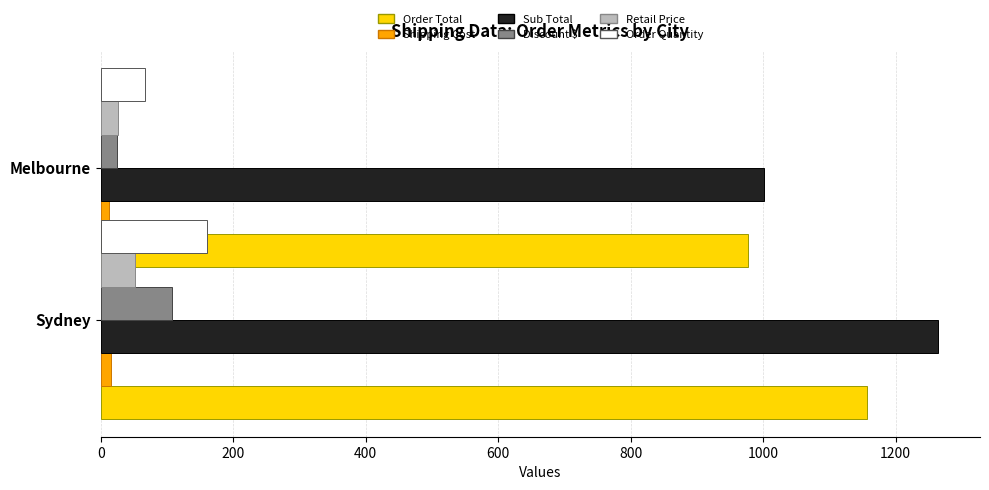

Reading left to right, list all the values displayed in this chart.

Order Total: 0=1157.2	200=976.8
Shipping Cost: 0=14.8	200=12.6
Sub Total: 0=1264.1	200=1001.0
Discount $: 0=106.9	200=24.2
Retail Price: 0=52.1	200=26.4
Order Quantity: 0=161.0	200=67.0